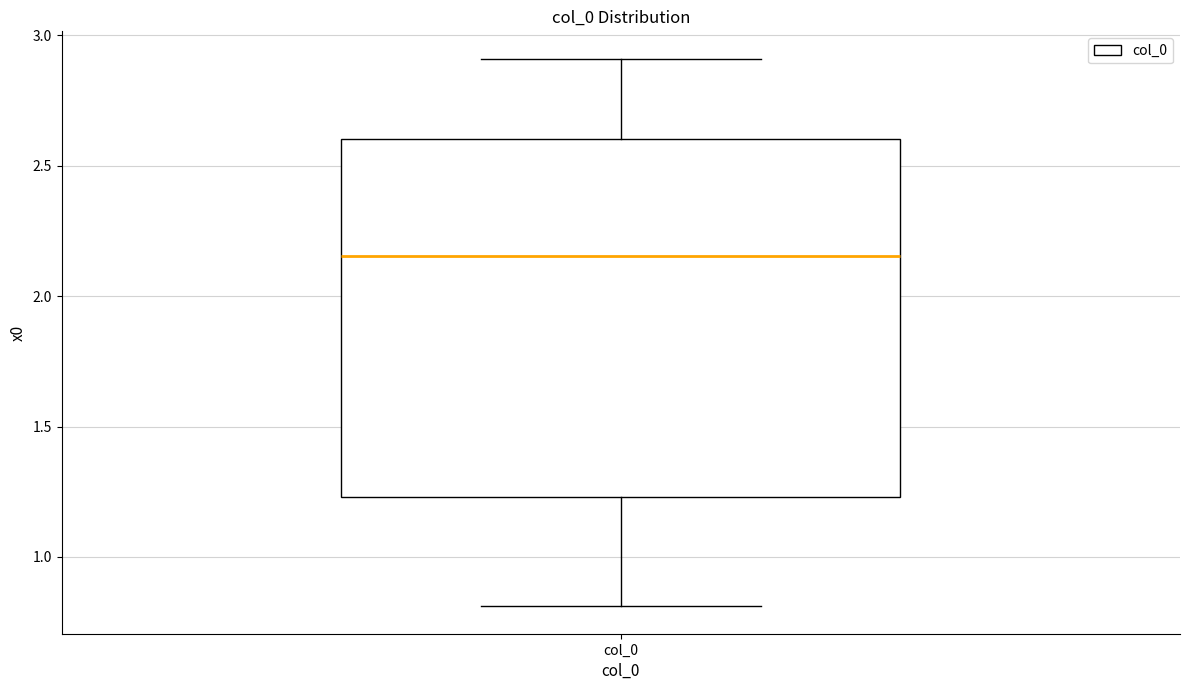

Where does the upper whisker of the box for col_0 end on the y-axis? The values are not printed on the chart, so give them approximately, as read against the axis.

2.90